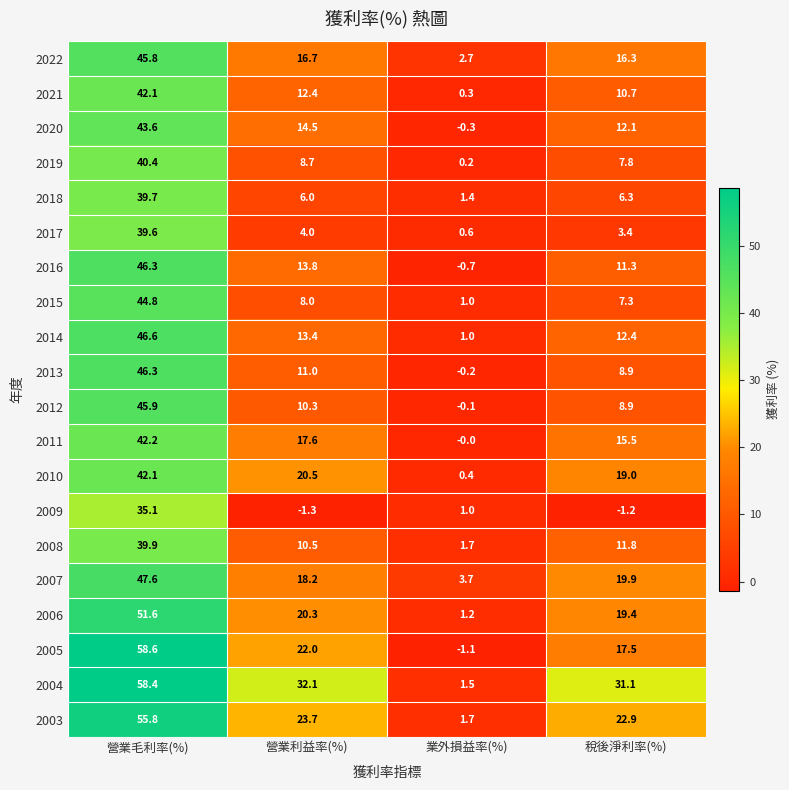

Where does the 2014 series first go above 13?

營業毛利率(%)